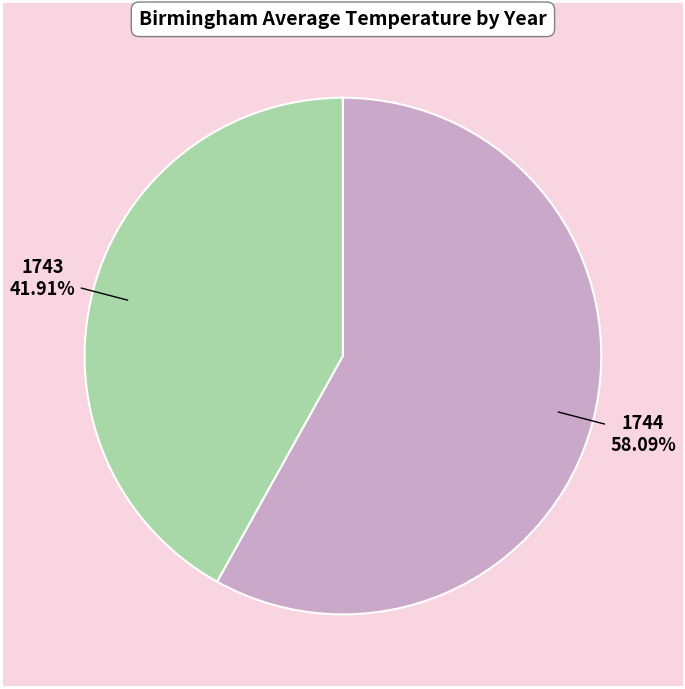

What percentage is the 1744 slice, to the nearest percent?

58%